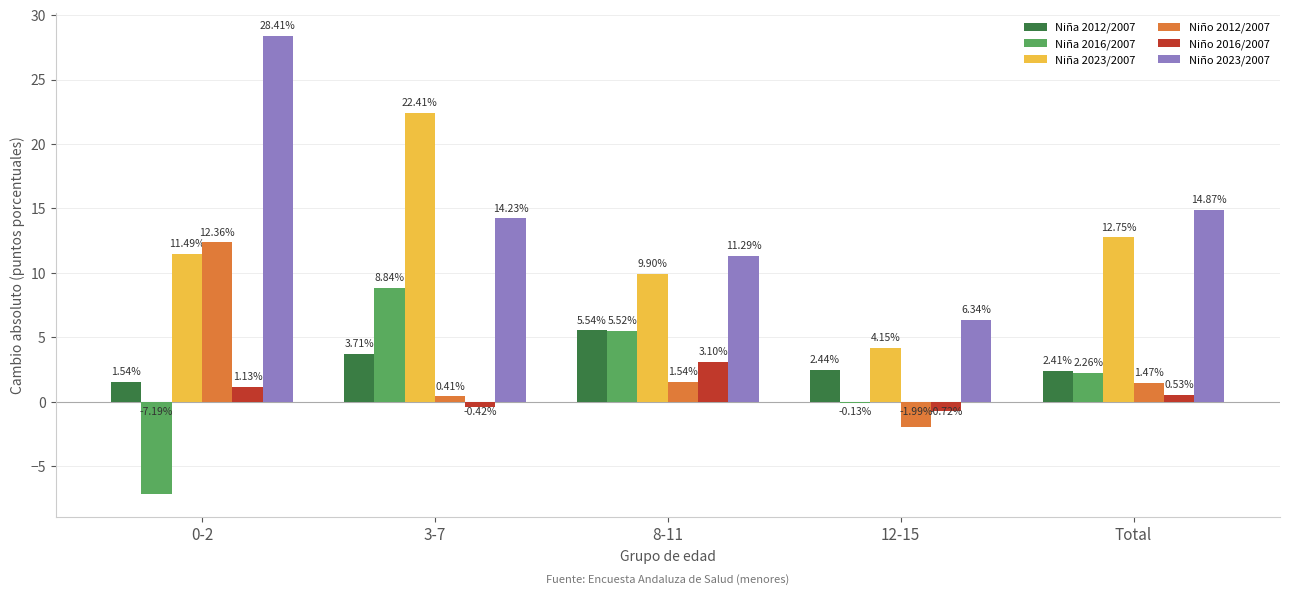

Where is Niño 2023/2007 nearest to the value 17?

Total